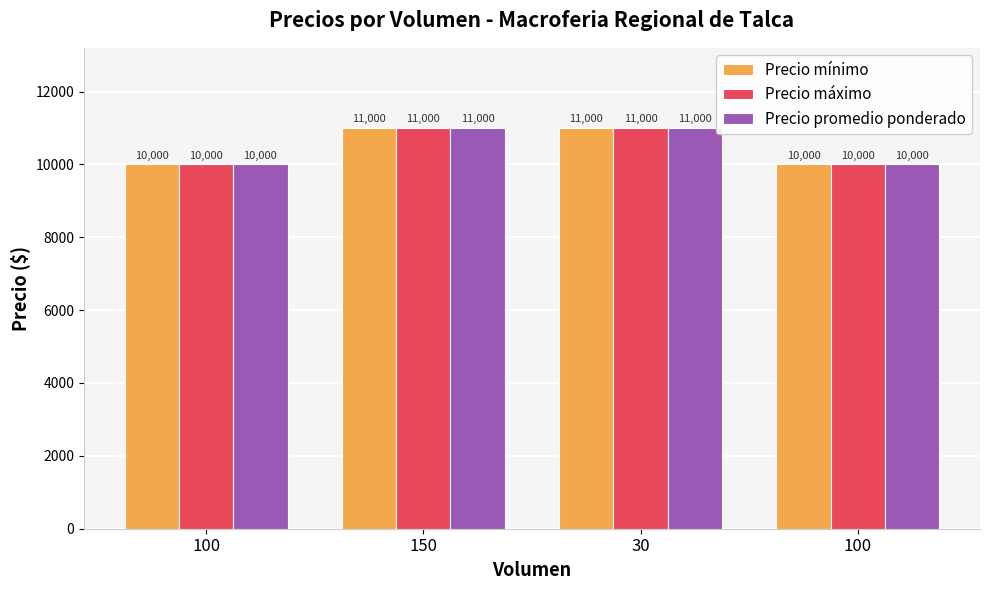

What is the total value across all series at 150?

33000